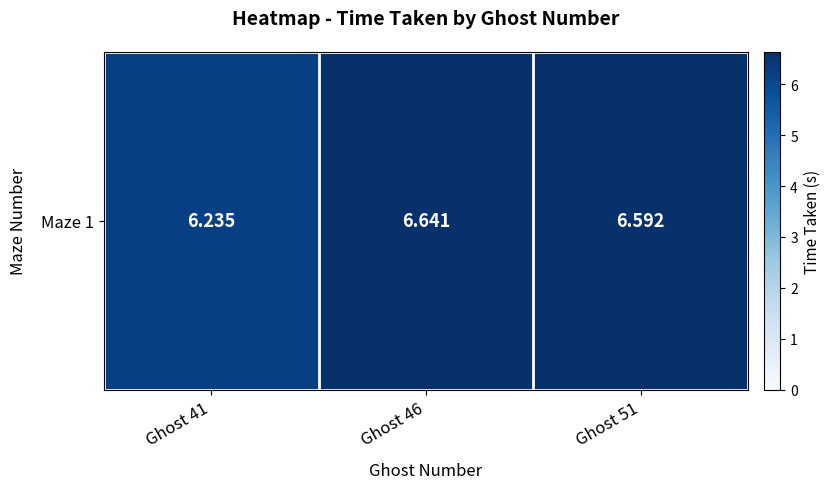

Reading left to right, list all the values displayed in this chart.

6.2	6.6	6.6